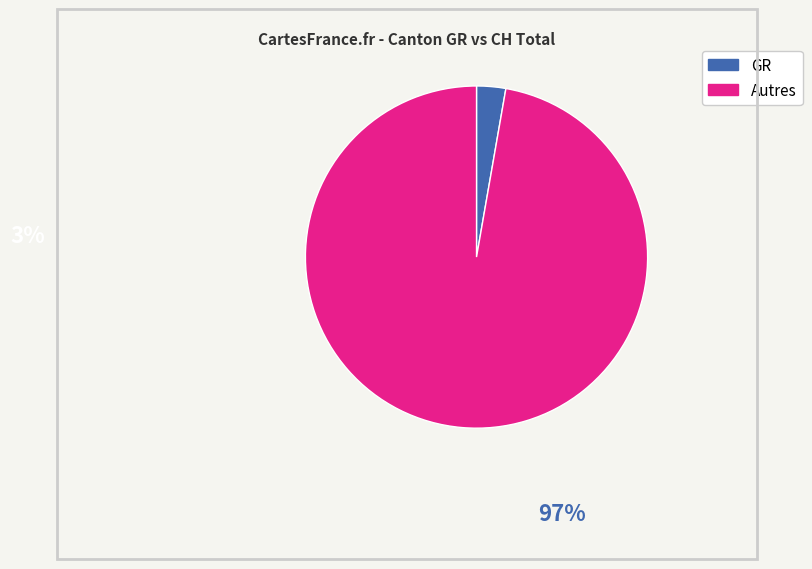

Is there any slice that represents more than half of the pie?

Yes